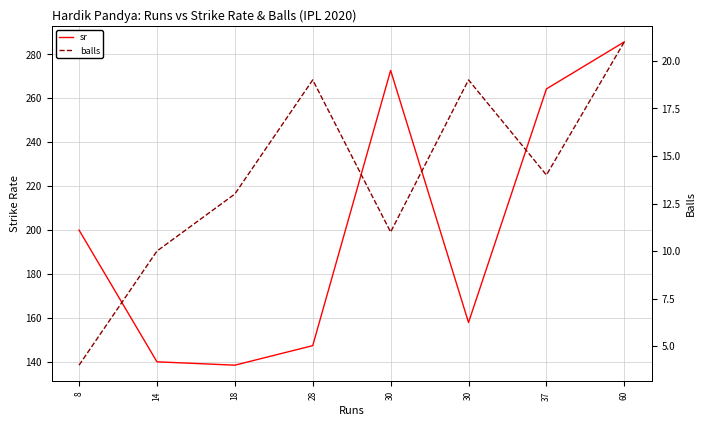

True or false: balls has a value of 4.0 at 8.

True